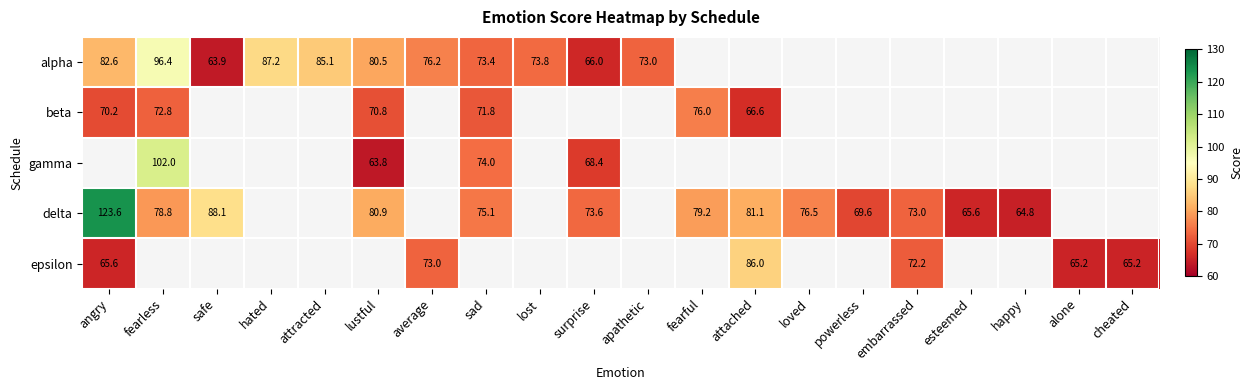

At which label is alpha closest to 80?

lustful